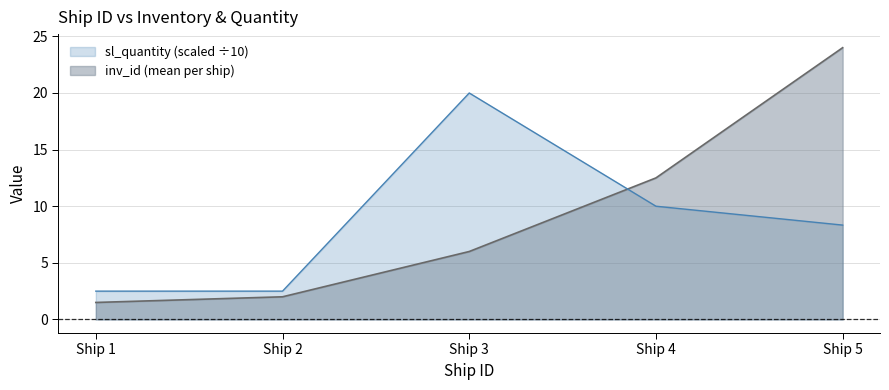

True or false: sl_quantity has more than 1 interior local peaks.

False